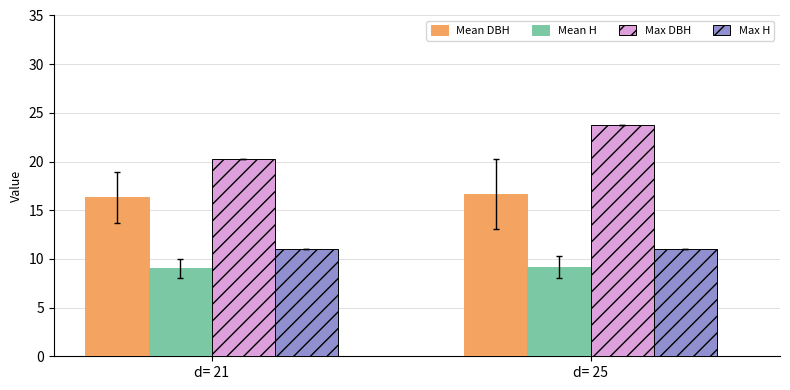

Reading left to right, extract all data points from this chart.

Mean DBH: d= 21=16.3	d= 25=16.7
Mean H: d= 21=9.0	d= 25=9.2
Max DBH: d= 21=20.3	d= 25=23.8
Max H: d= 21=11.0	d= 25=11.0